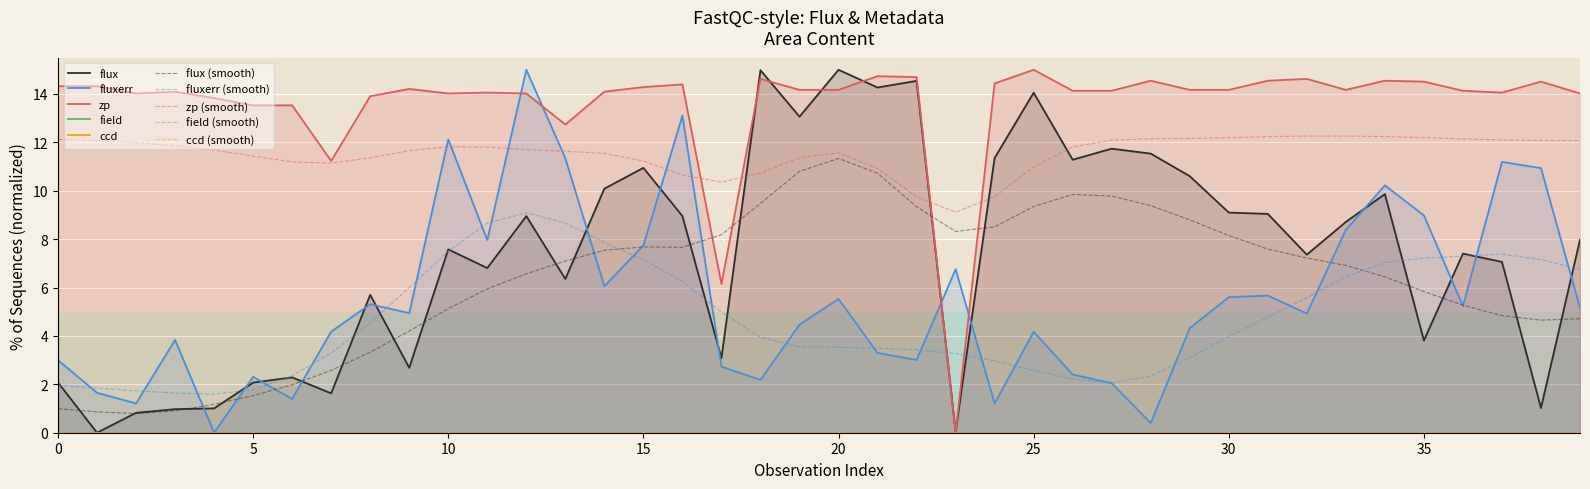

Is it true that zp equals 8.7 at 25?

False